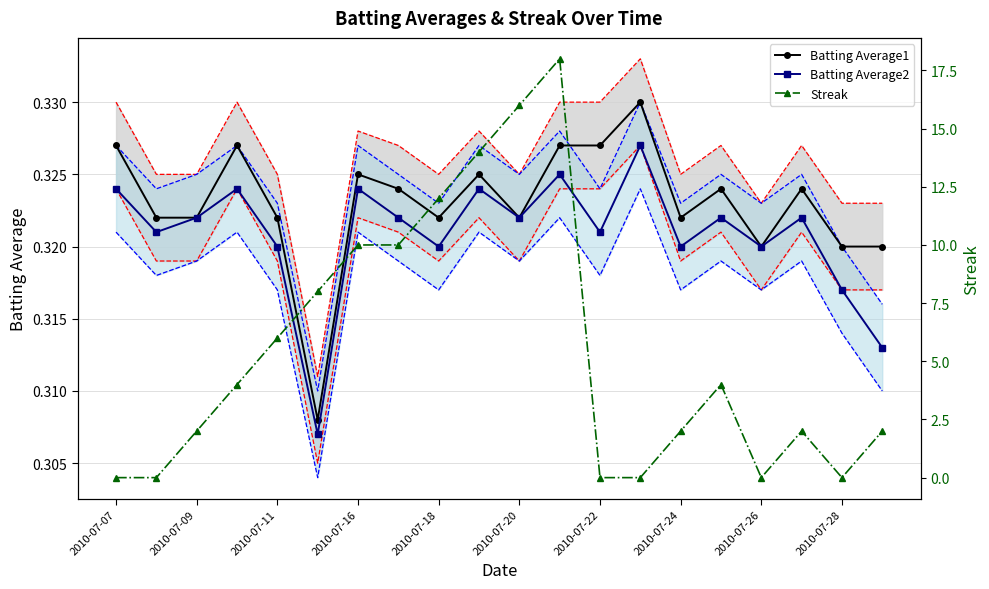

List the series in order of their peak value, lowest first.

Batting Average2, Batting Average1, Streak